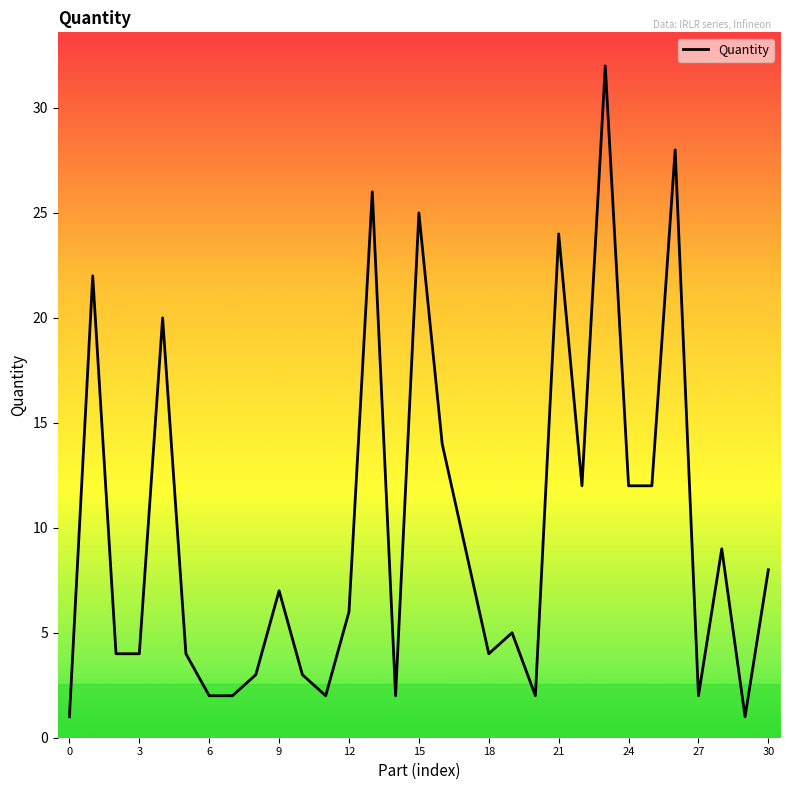

What is the difference between the maximum and minimum values?

31